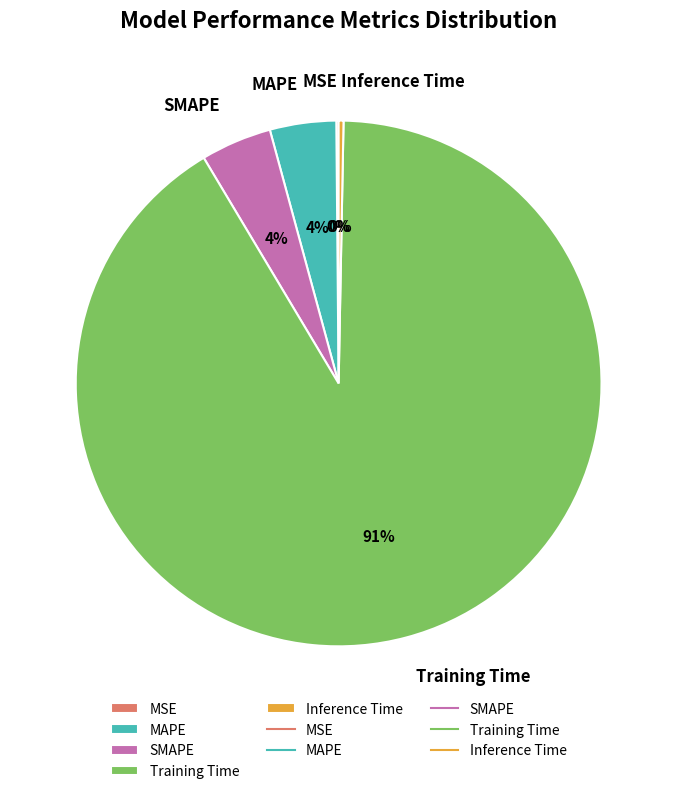

Which category accounts for the majority?

Training Time